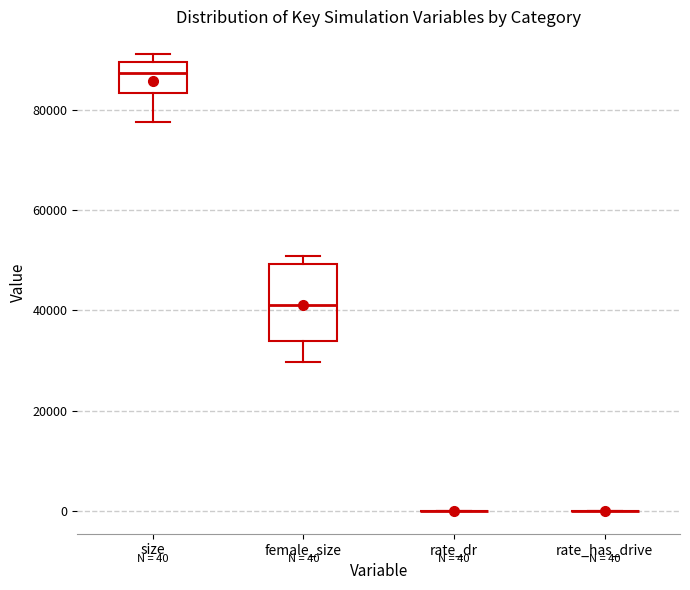

Which box is the tallest, from its lower edge to its upper edge?

female_size